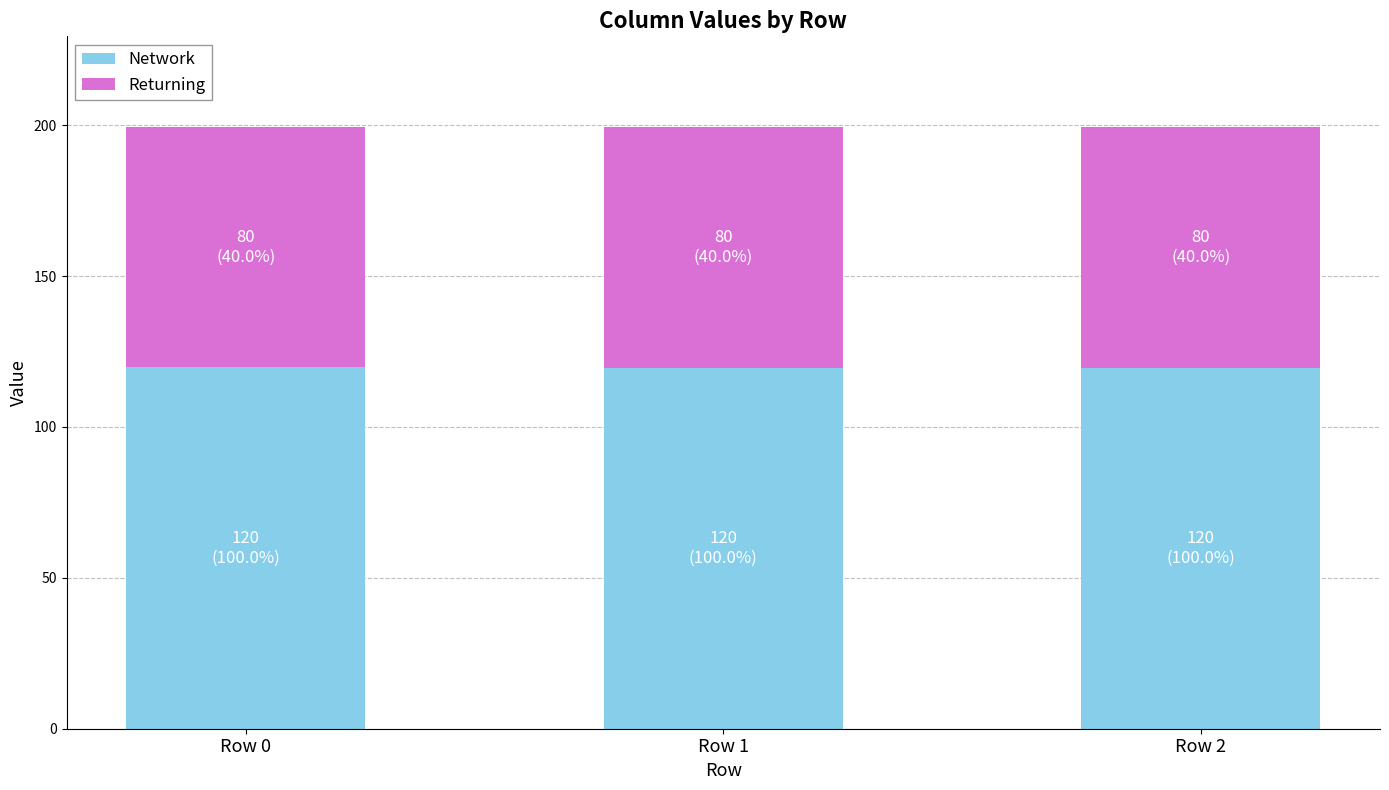

What is the highest value of the Network series?

119.7